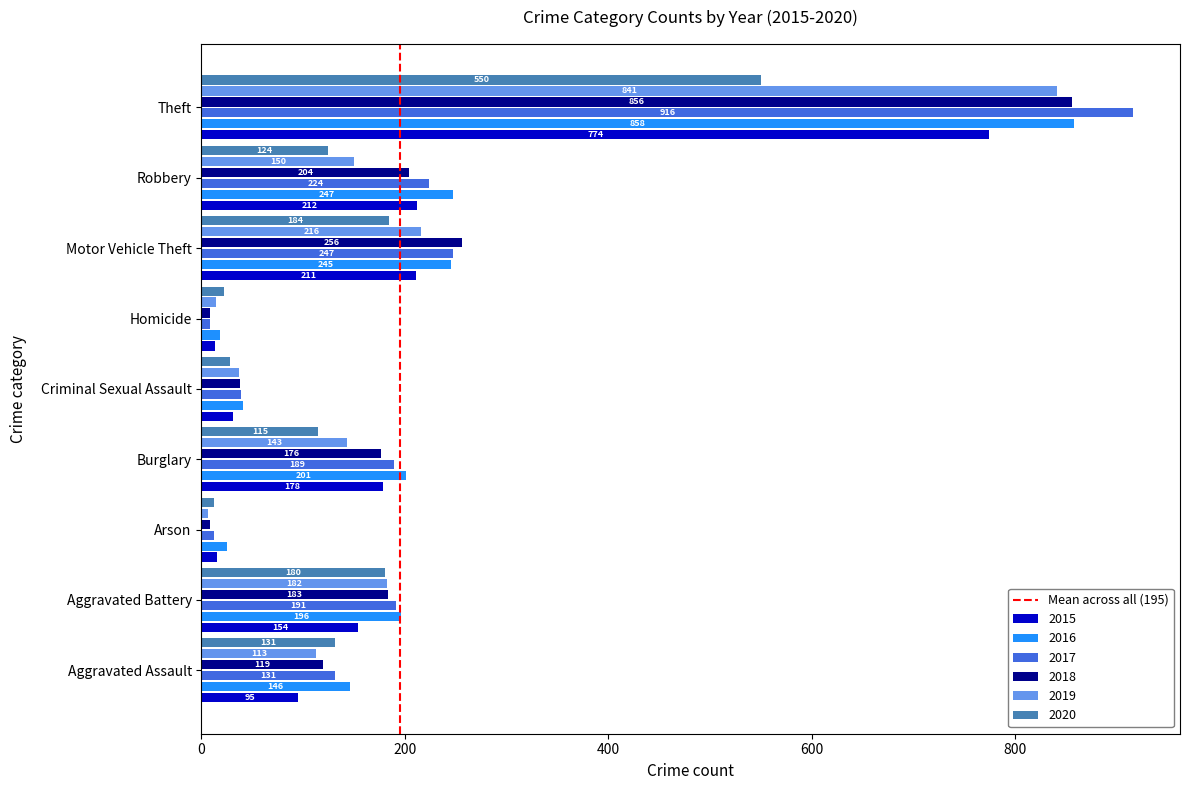

How many data points does each series have?

9